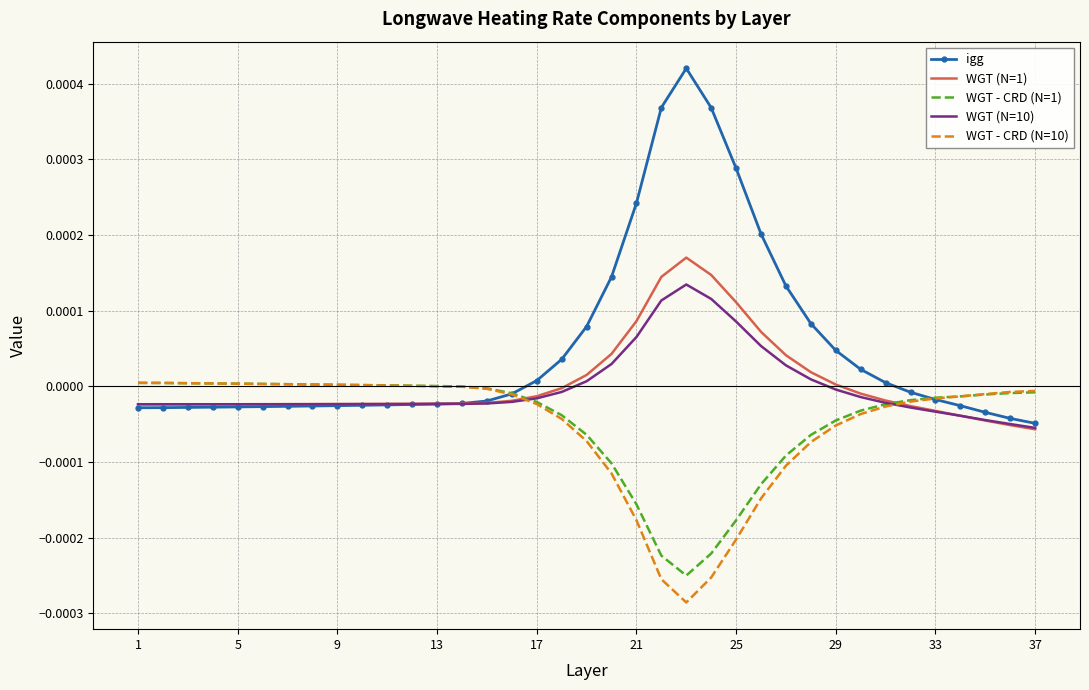

True or false: igg has more than 2 points higher than both neighbors.

False